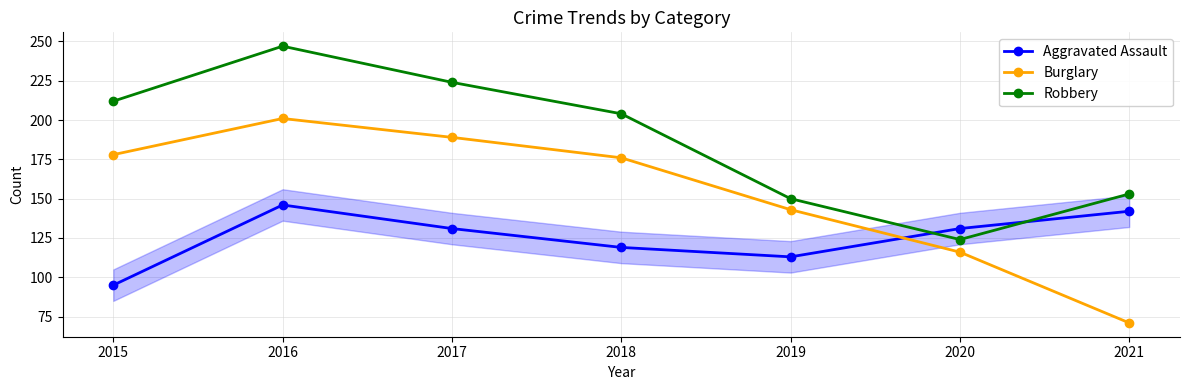

Where is the first local maximum for Robbery?

2016